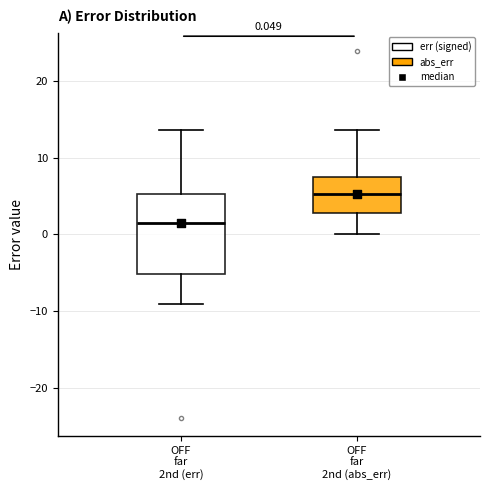

Comparing the boxes themselves (not the whiskers), which one is the tallest?

OFF far 2nd (err)